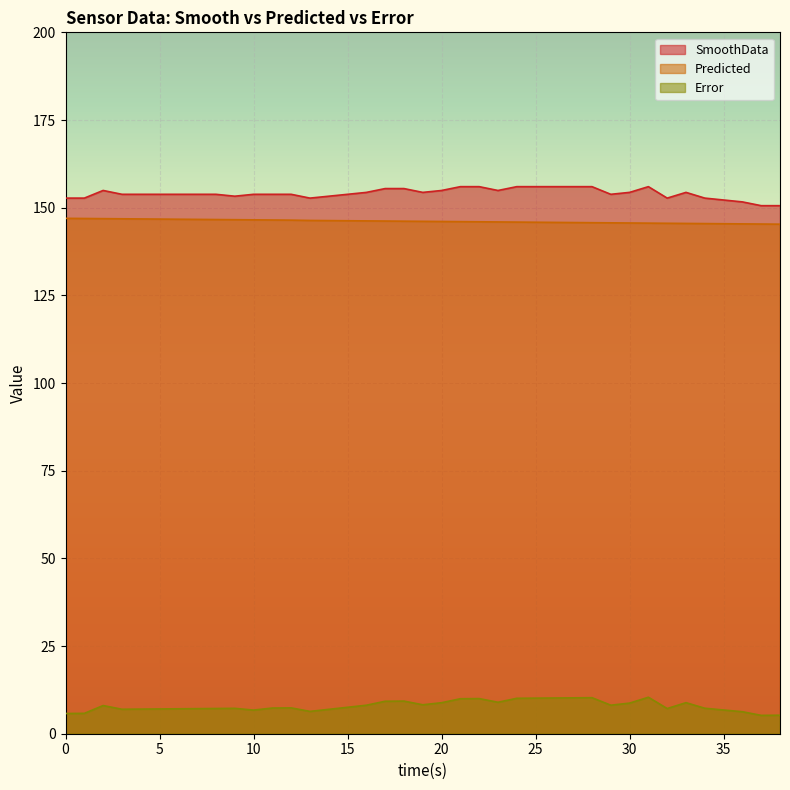

What is the difference between the maximum and minimum values in the Error series?

5.2